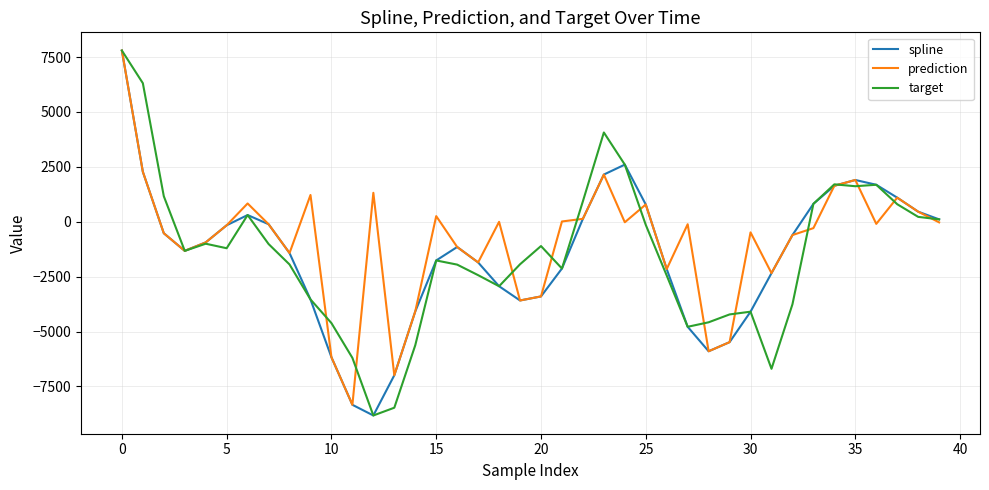

What is the minimum value for spline?

-8819.3